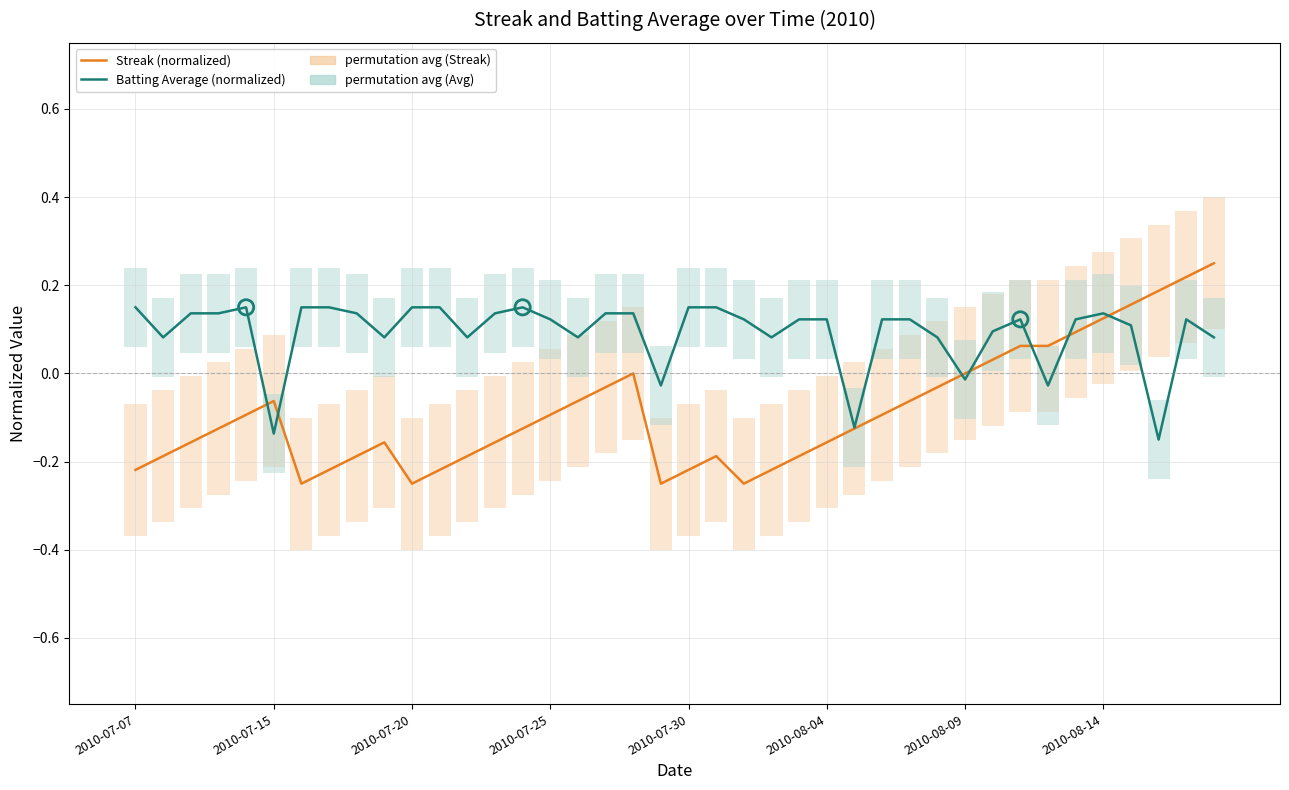

What are all the series names shown in the legend?

Streak (normalized), Batting Average (normalized)